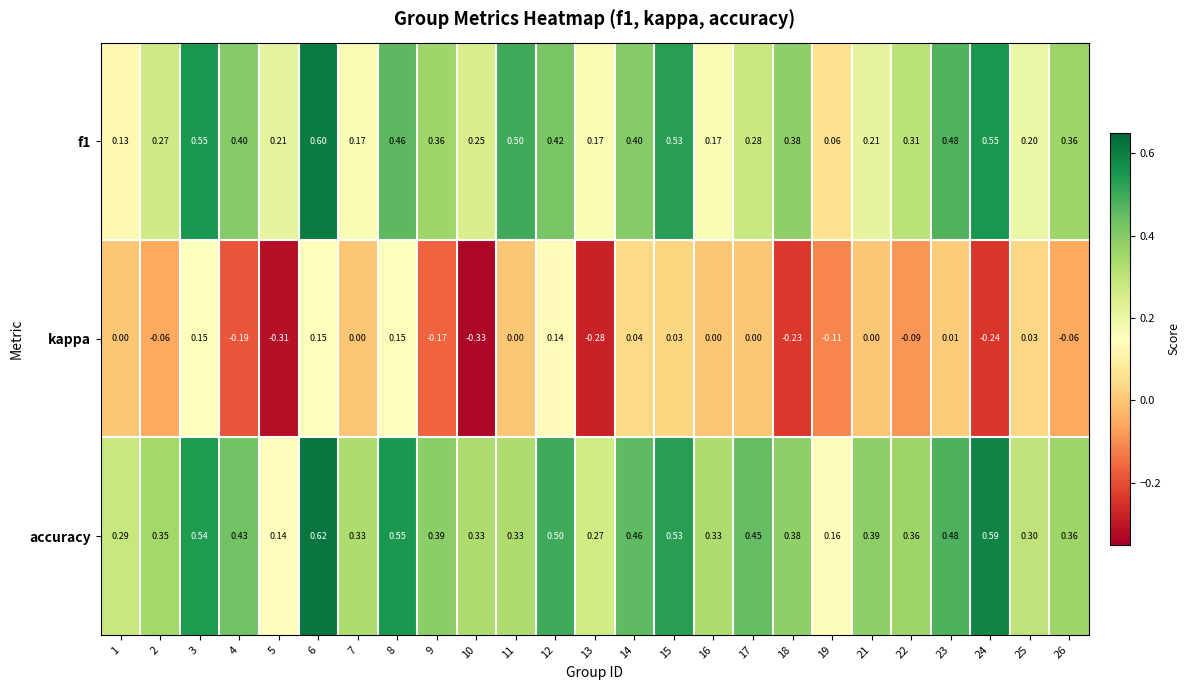

Which category has the highest value across all series?

6